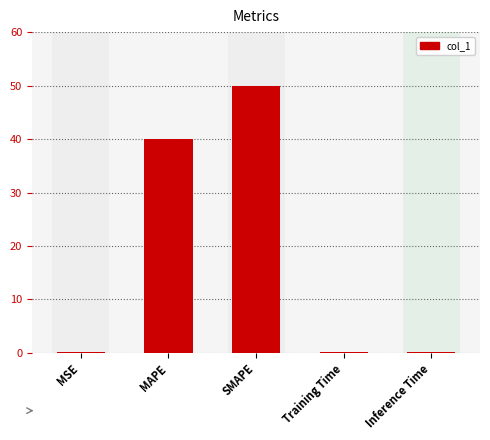

What is the greatest value displayed?

50.0